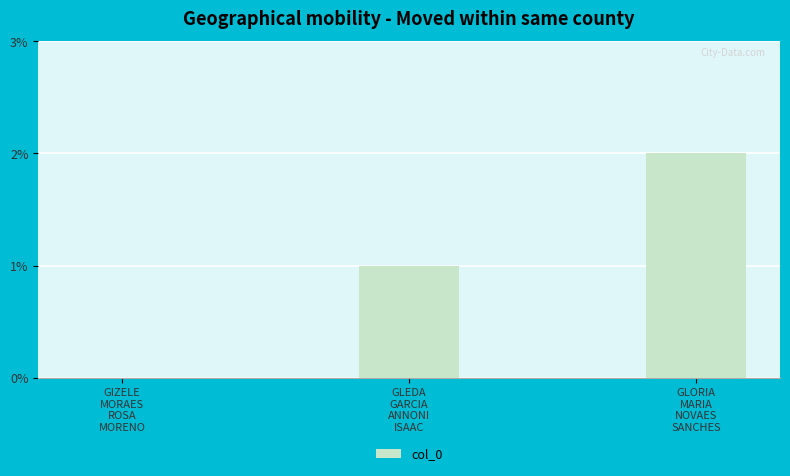

What is the sum of all values?

3